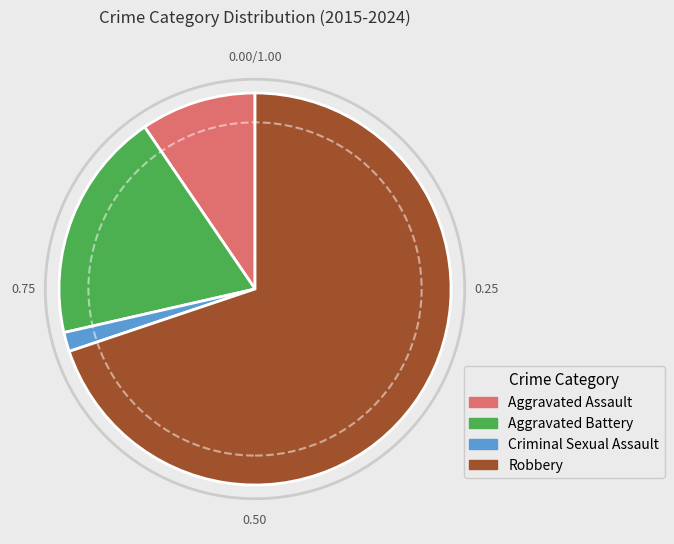

Approximately how many times larger is the value at Robbery compared to Aggravated Battery?

3.7